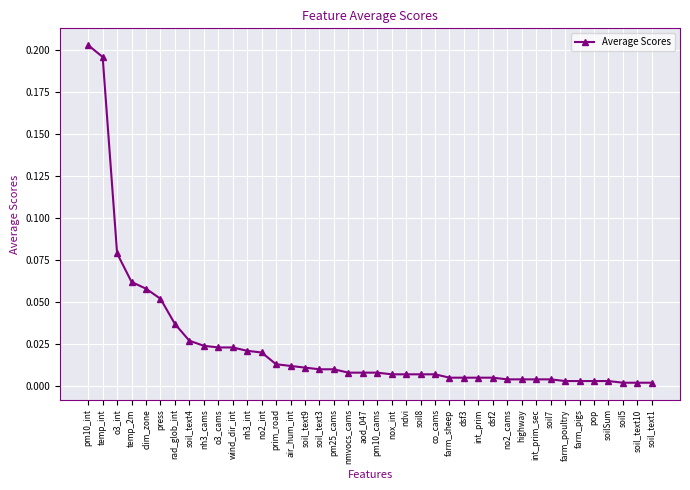

Between farm_poultry and prim_road, which is larger?

prim_road